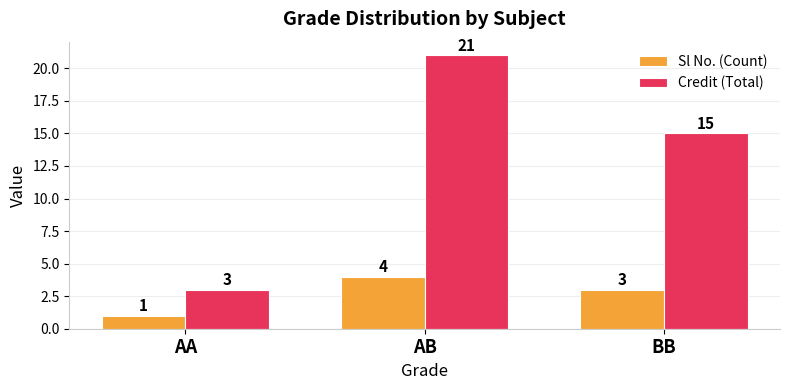

What is the sum of the Credit (Total) values at AB and AA?

24